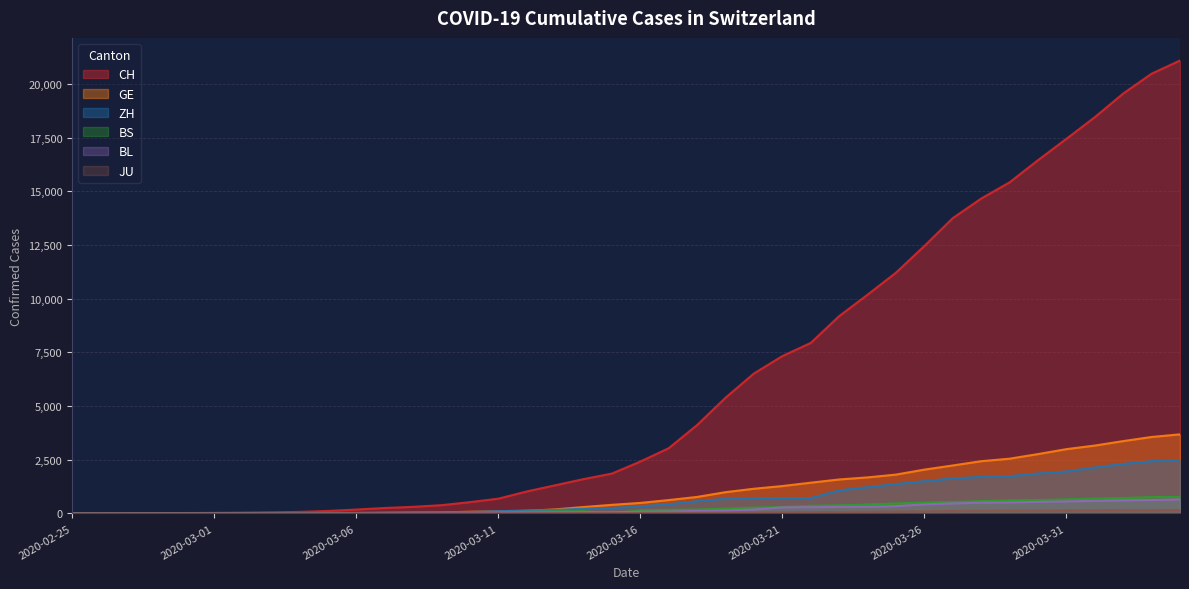

List the series in order of their peak value, lowest first.

JU, BL, BS, ZH, GE, CH